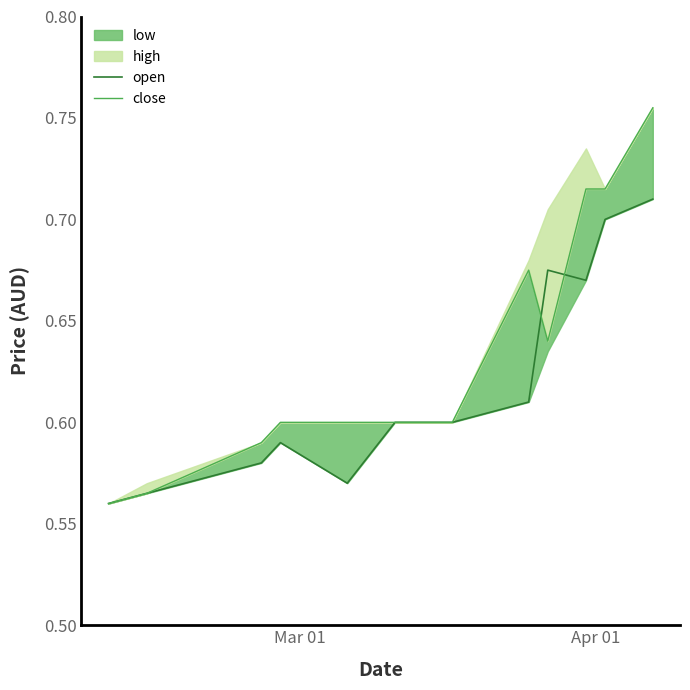

True or false: open and close cross at least once.

True